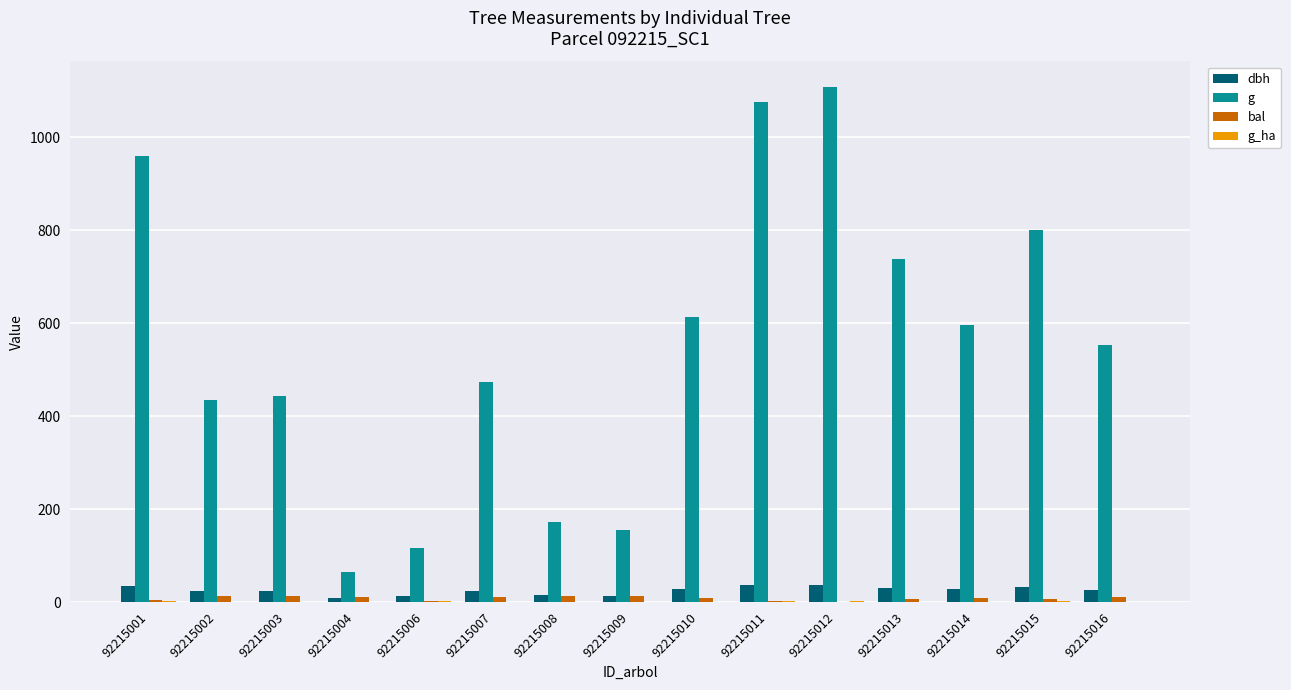

What is the total value across all series at 92215003?

479.5